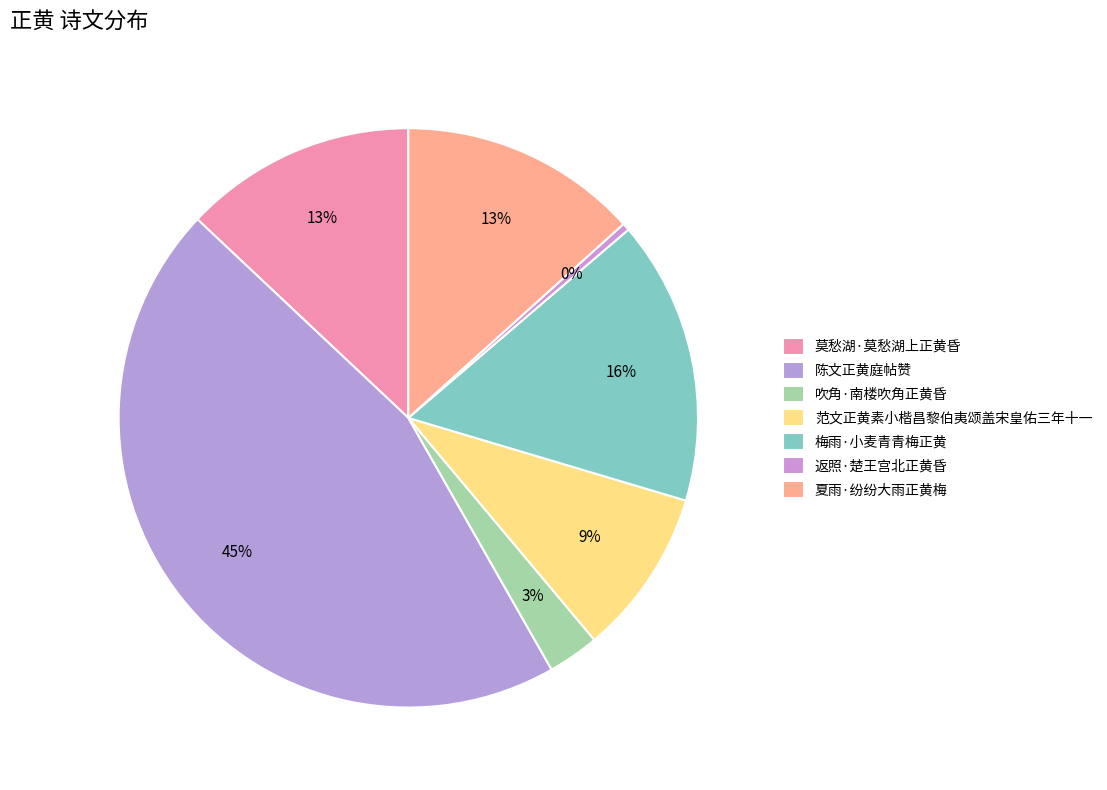

Is it true that 梅雨·小麦青青梅正黄 is 16% of the pie?

True